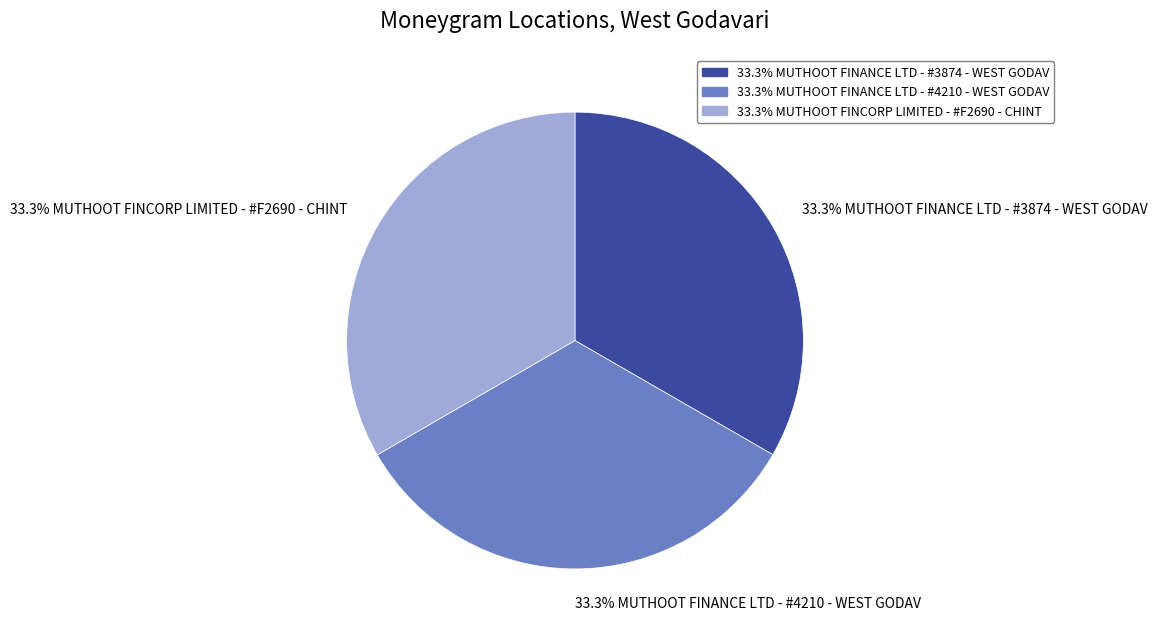

Is there a majority slice in this chart?

No